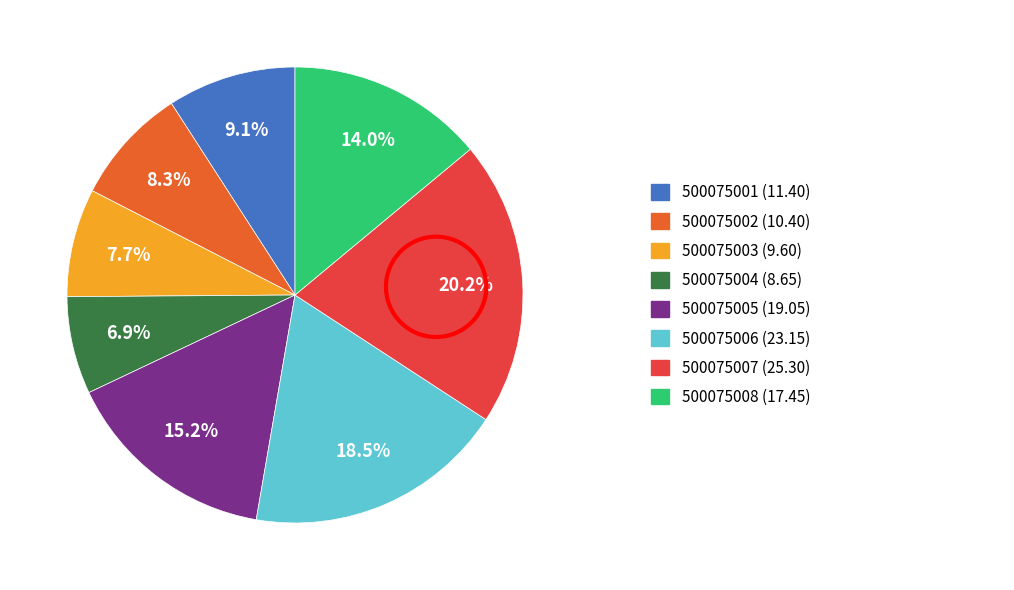

Does any single category account for the majority?

No